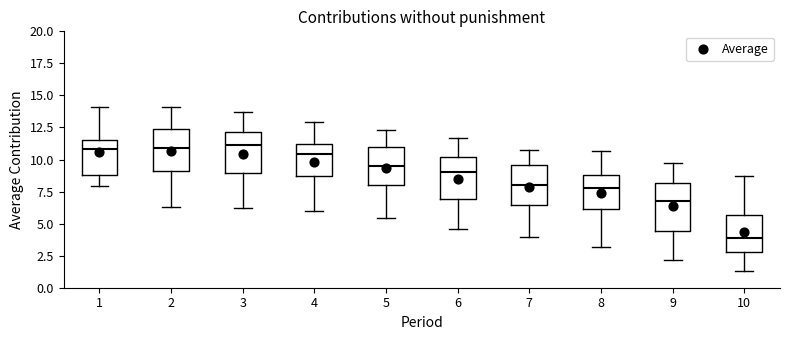

Which box's median line is the lowest?

10